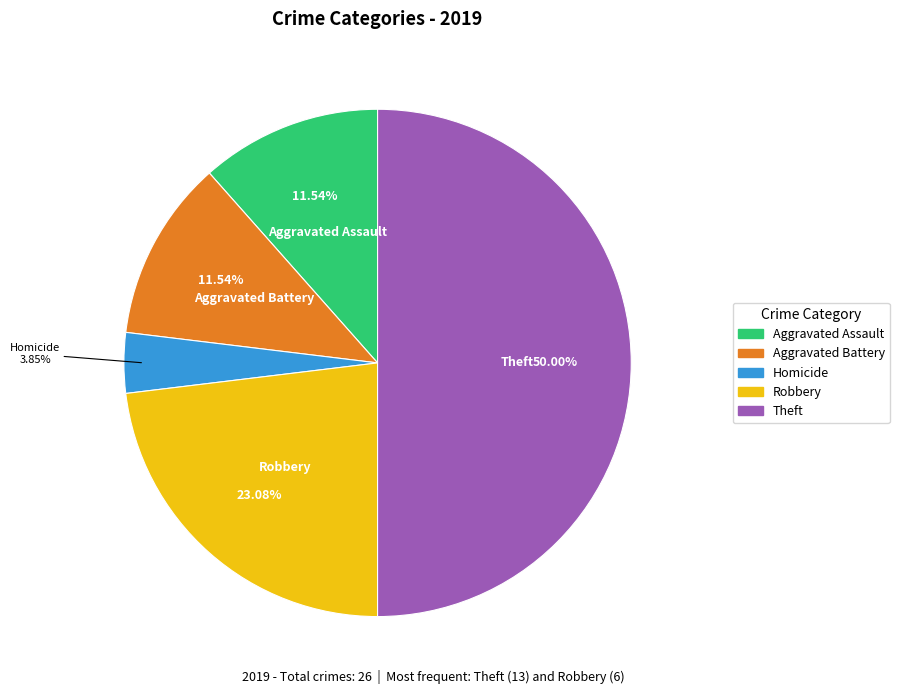

Which slice is the largest?

Theft